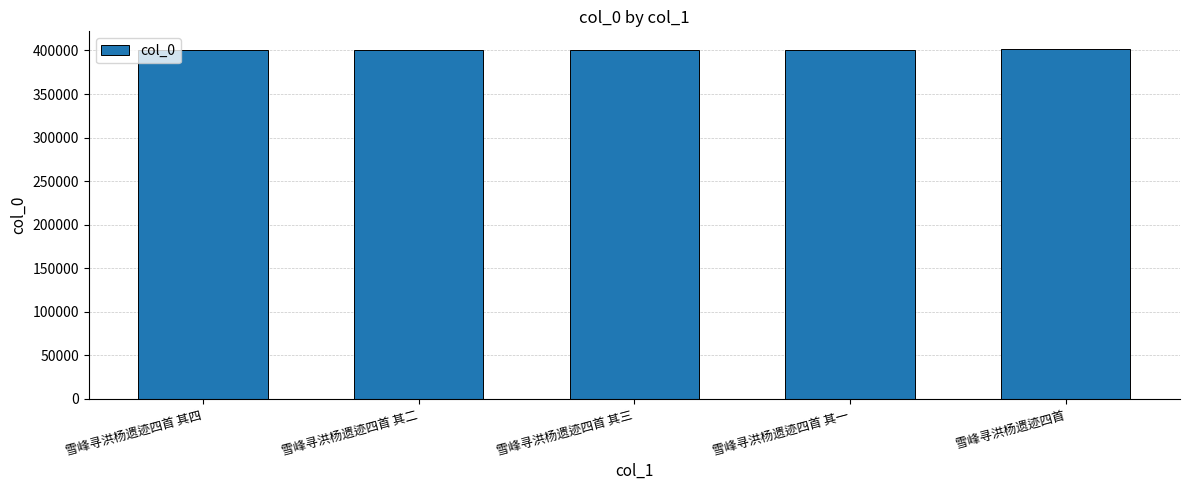

What is the minimum value shown in the chart?

401008